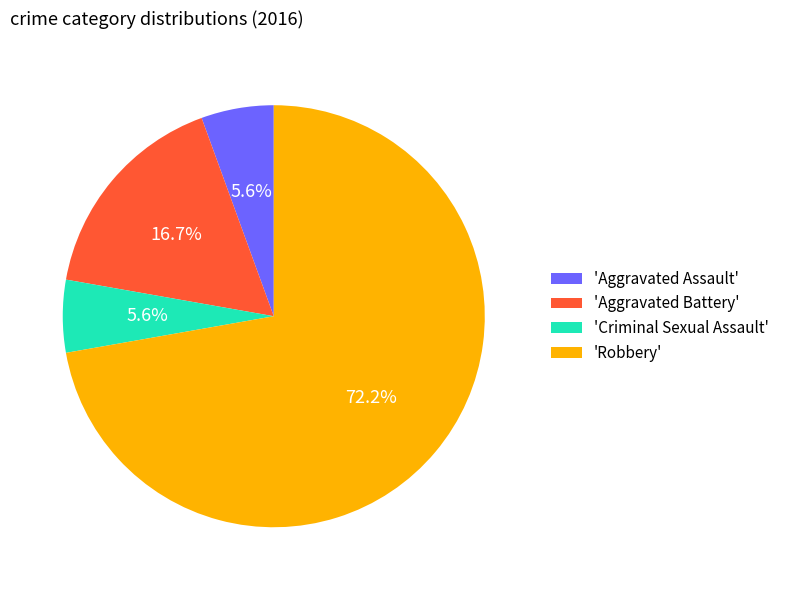

To the nearest percent, what is the difference between the largest and smallest slice percentages?

67%